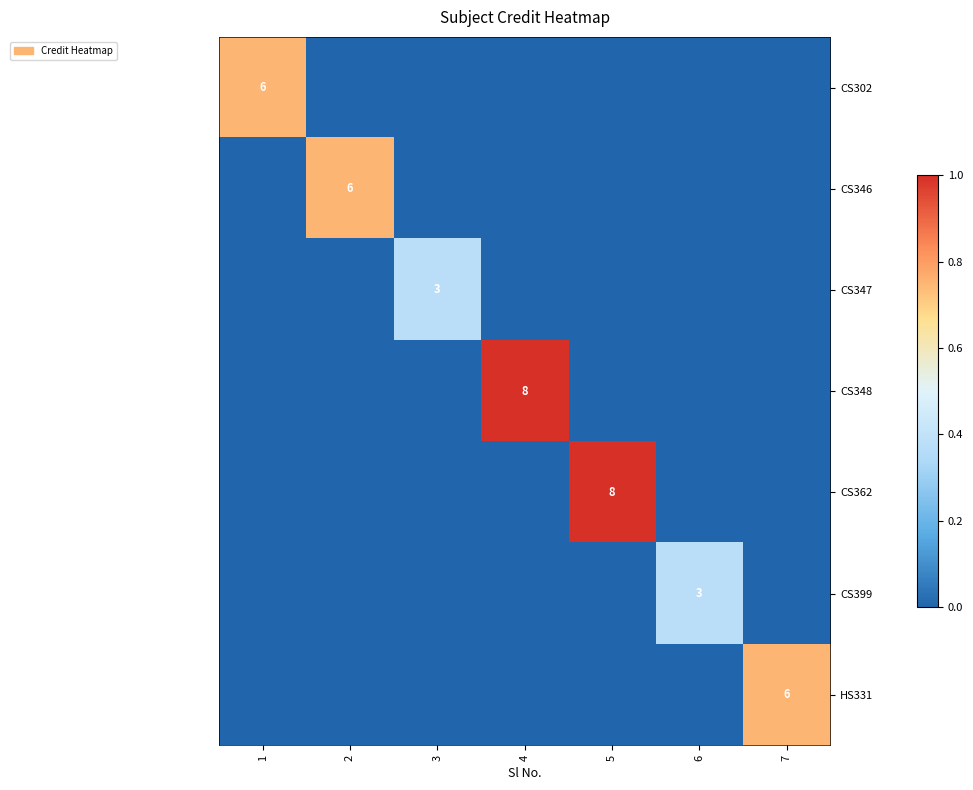

How many data points in HS331 are above 0?

1